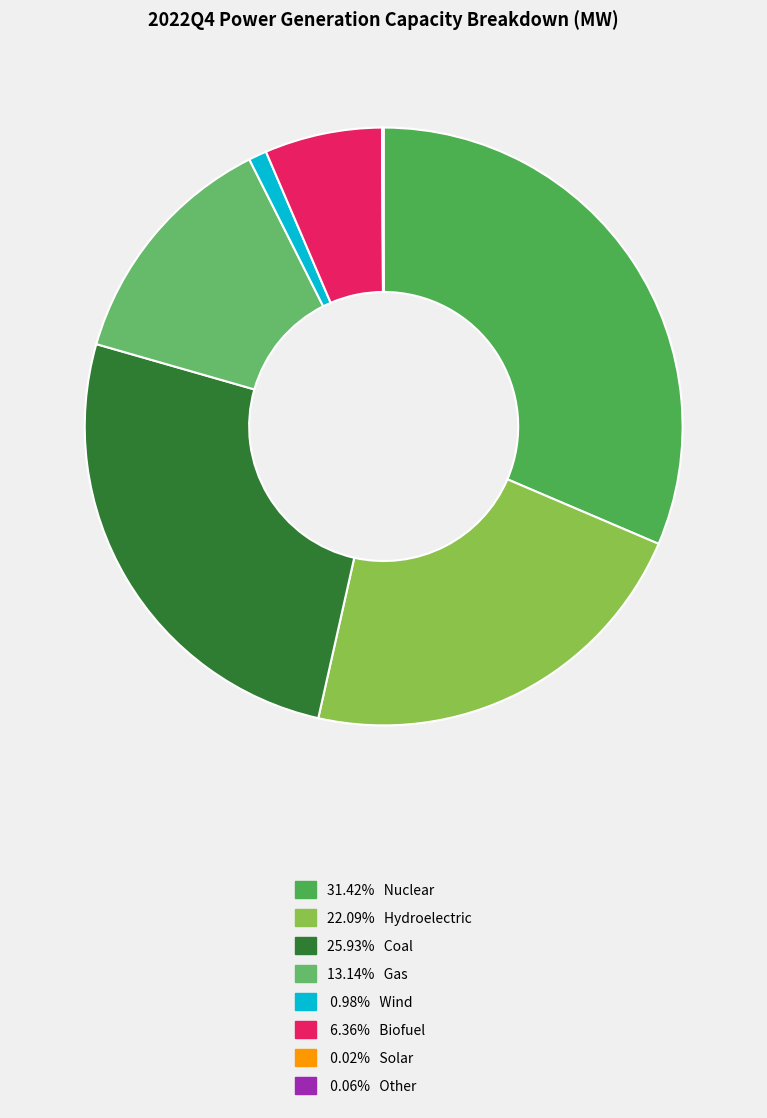

Which category has the smallest portion of the pie?

Solar